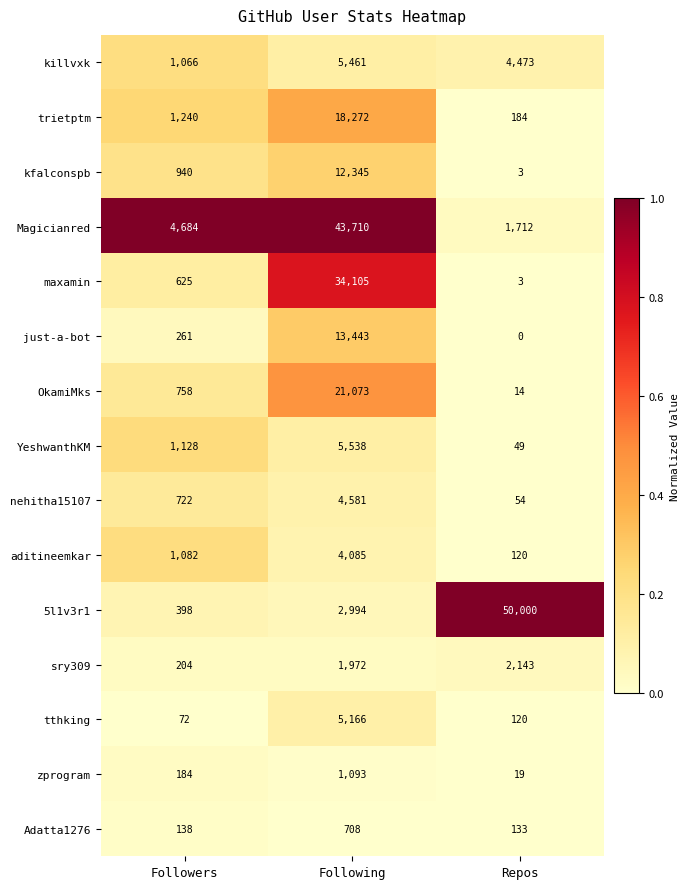

Is it true that maxamin equals 625 at Followers?

True